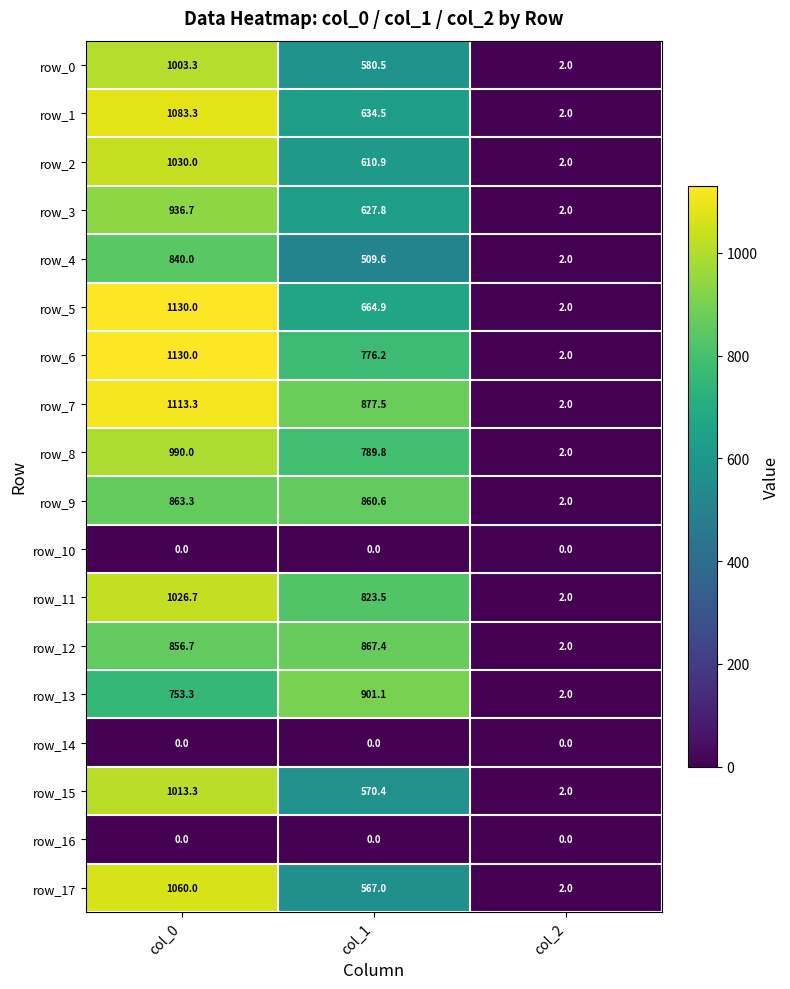

At how many categories does at least one series exceed 913?

1